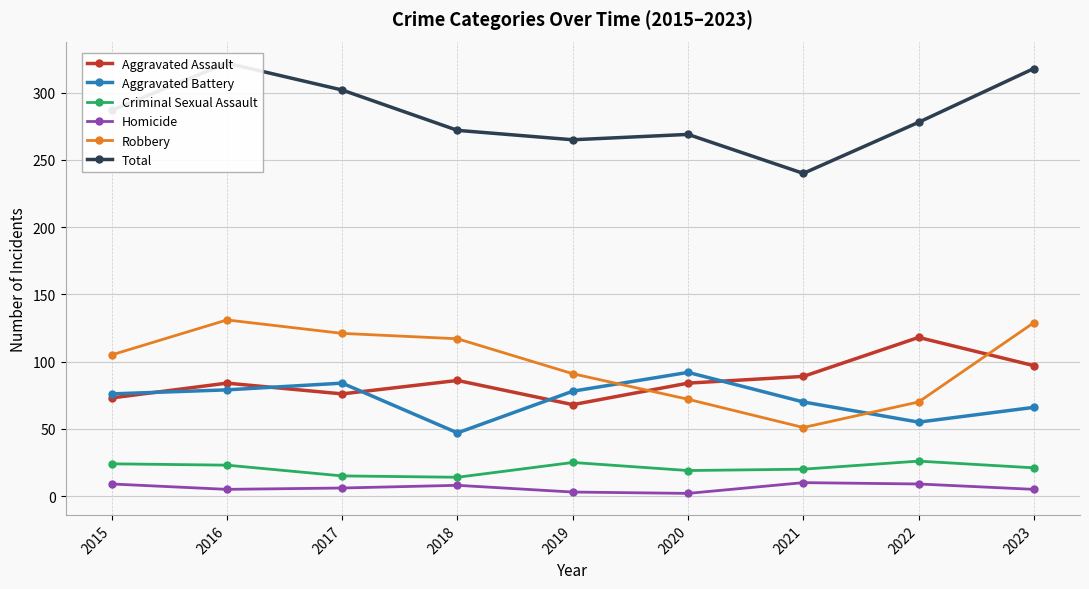

Reading left to right, list all the values displayed in this chart.

Aggravated Assault: 2015=73	2016=84	2017=76	2018=86	2019=68	2020=84	2021=89	2022=118	2023=97
Aggravated Battery: 2015=76	2016=79	2017=84	2018=47	2019=78	2020=92	2021=70	2022=55	2023=66
Criminal Sexual Assault: 2015=24	2016=23	2017=15	2018=14	2019=25	2020=19	2021=20	2022=26	2023=21
Homicide: 2015=9	2016=5	2017=6	2018=8	2019=3	2020=2	2021=10	2022=9	2023=5
Robbery: 2015=105	2016=131	2017=121	2018=117	2019=91	2020=72	2021=51	2022=70	2023=129
Total: 2015=287	2016=322	2017=302	2018=272	2019=265	2020=269	2021=240	2022=278	2023=318